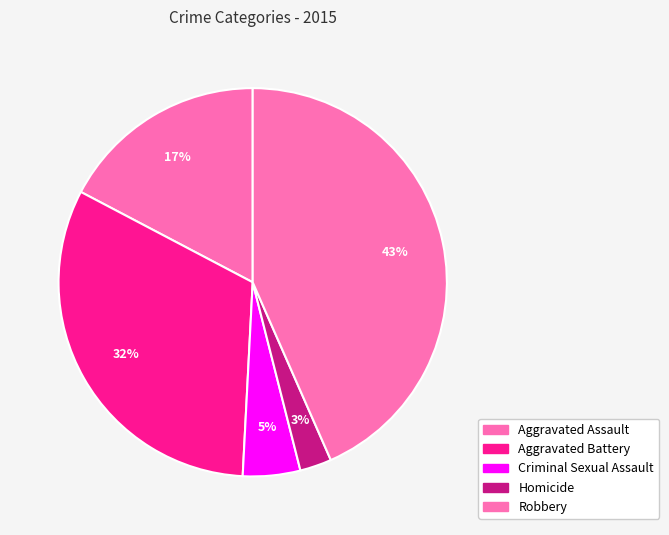

Rank the categories by value from lowest to highest.

Homicide, Criminal Sexual Assault, Aggravated Assault, Aggravated Battery, Robbery